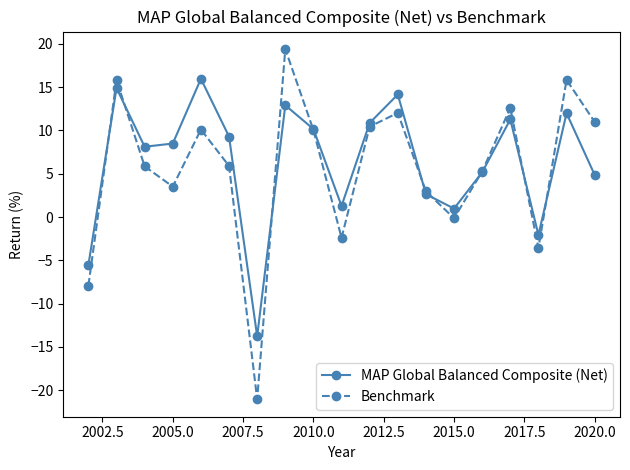

What is the maximum value shown in the chart?

19.4